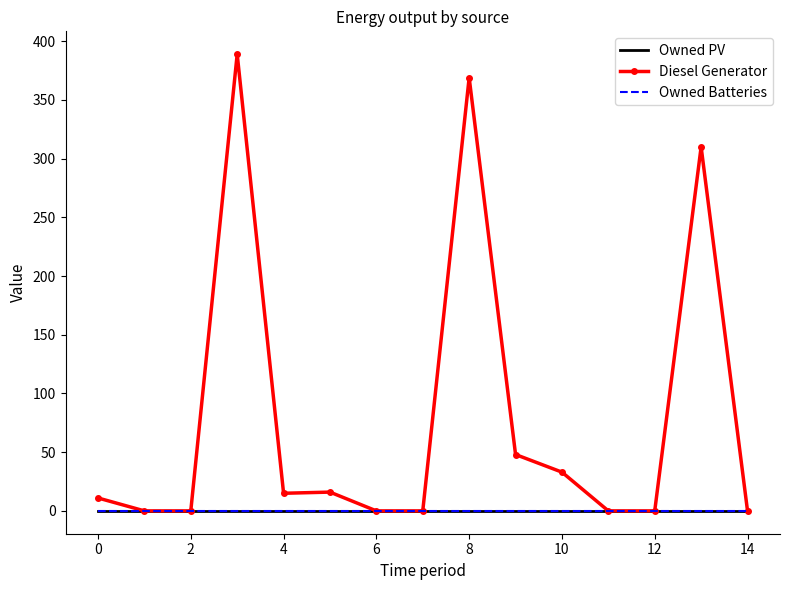

True or false: Owned PV and Owned Batteries intersect in this chart.

False